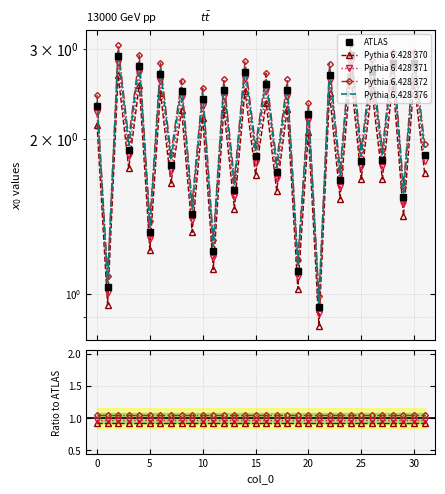

What is the ratio of the value at 25 to the value at 14?

0.7